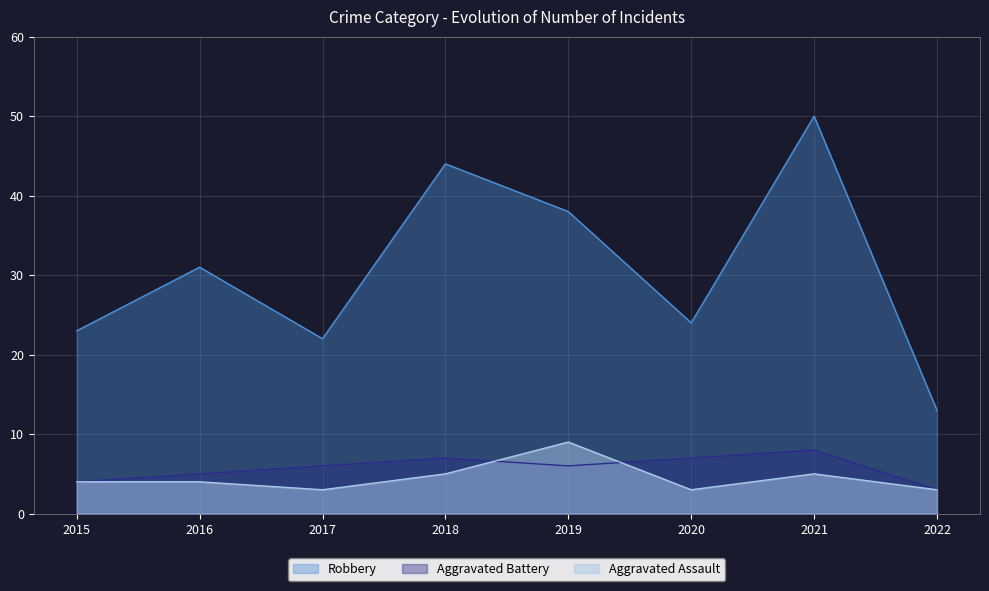

At which category does Aggravated Battery reach its first local peak?

2018